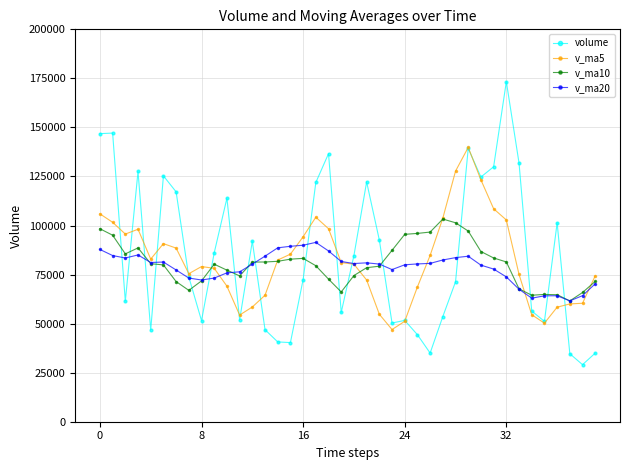

What is the value of the volume point at the 14th from the left?

46903.0